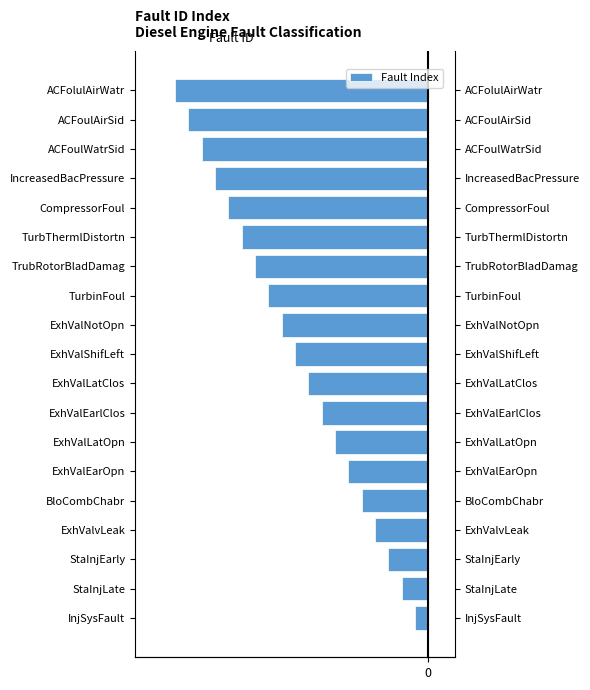

What is the approximate value at ACFoulAirSid?

-18